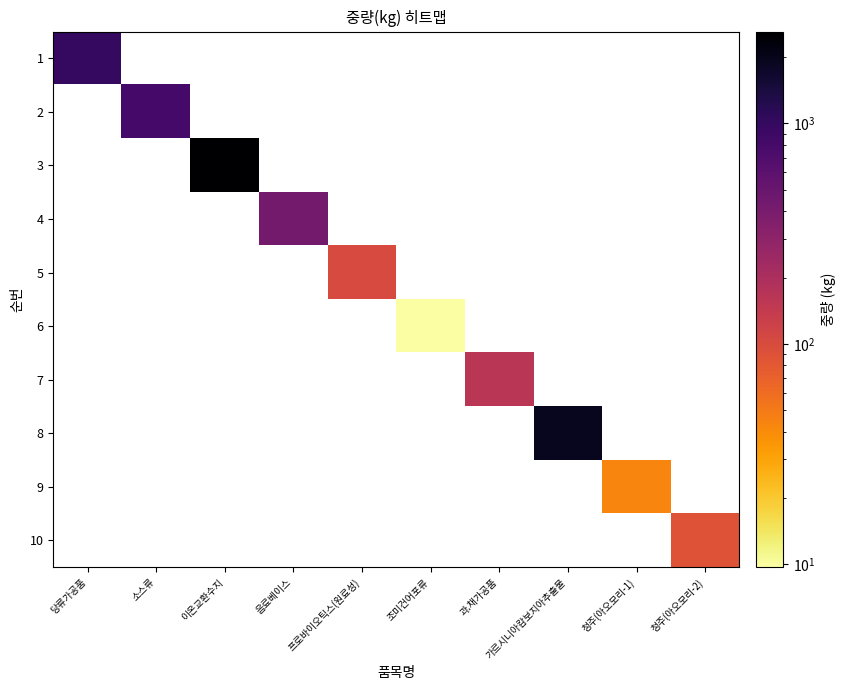

Is the value of 9 at 당류가공품 greater than the value of 2 at 소스류?

No